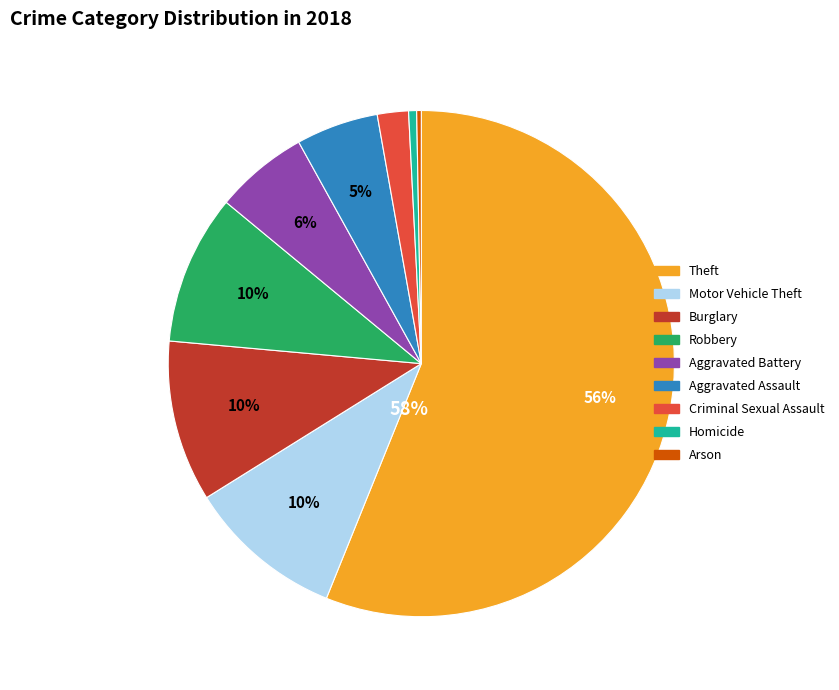

How many segments does this pie chart have?

9